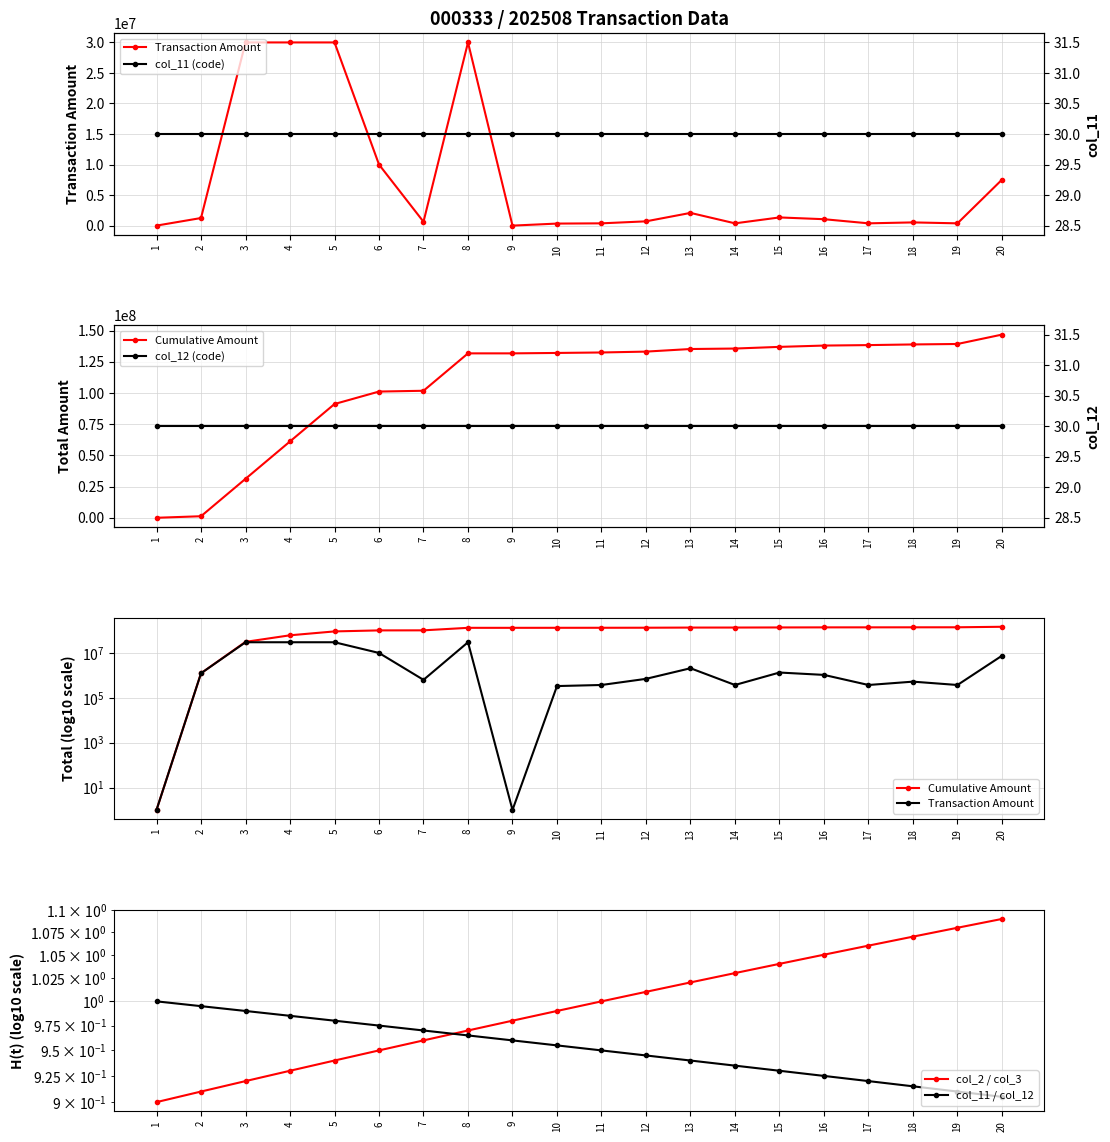

True or false: Cumulative Amount and col_11 (code) intersect in this chart.

True